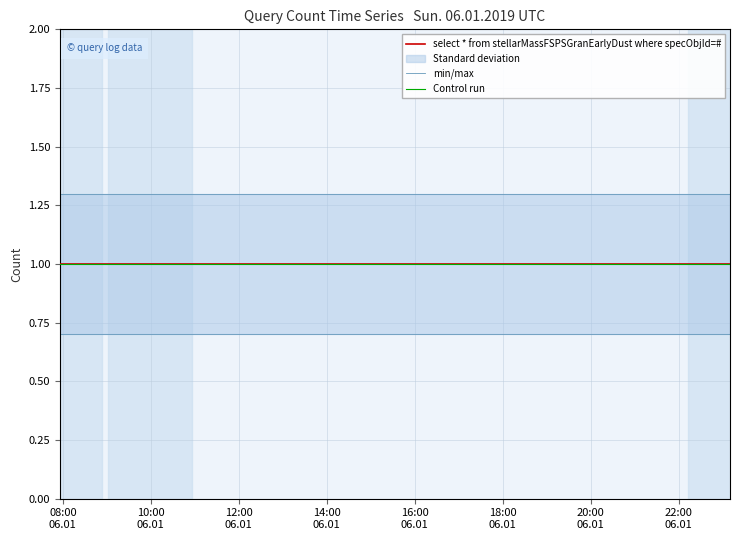

Which category has the lowest value across all series?

08:00
06.01